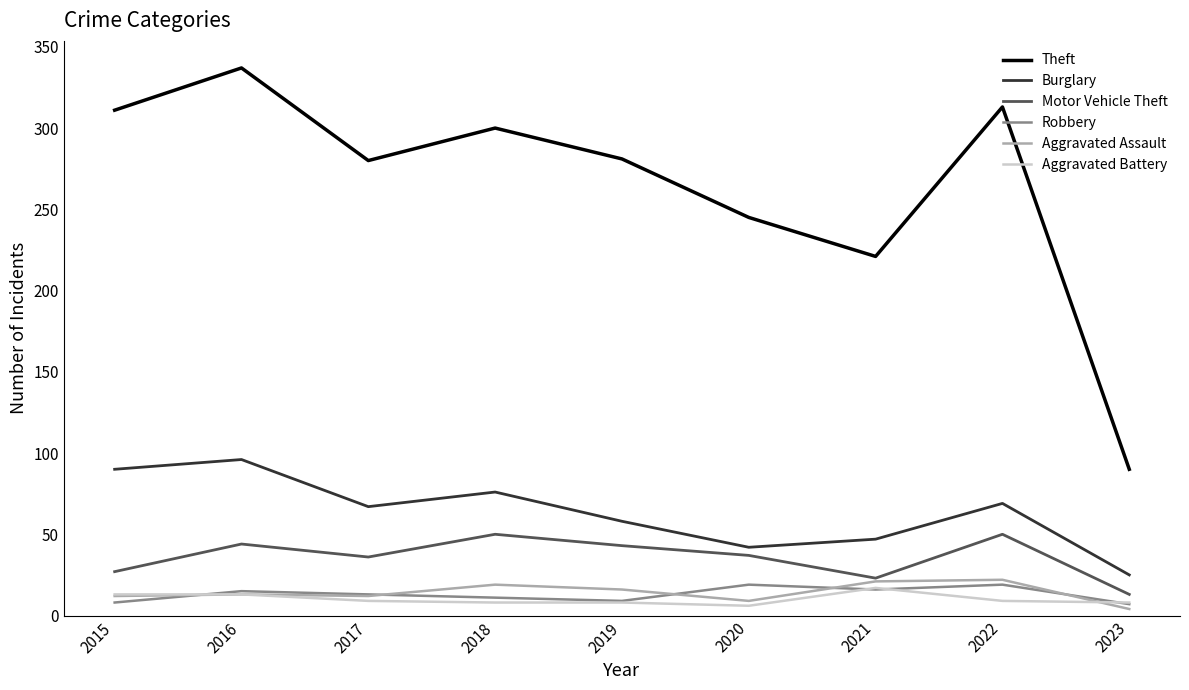

Which category has the highest value across all series?

2016